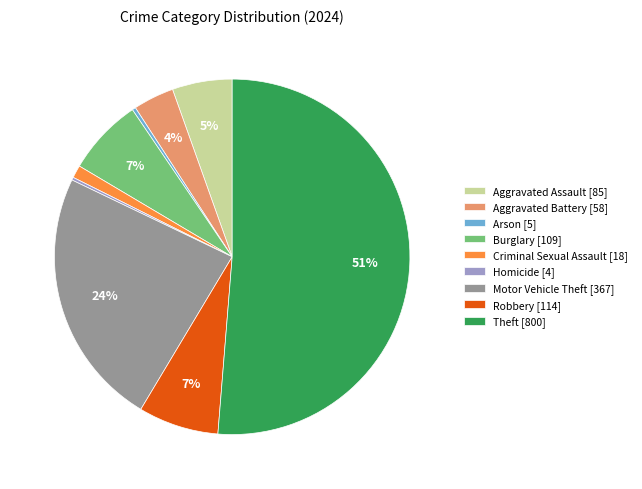

Is Theft the majority of the pie?

Yes